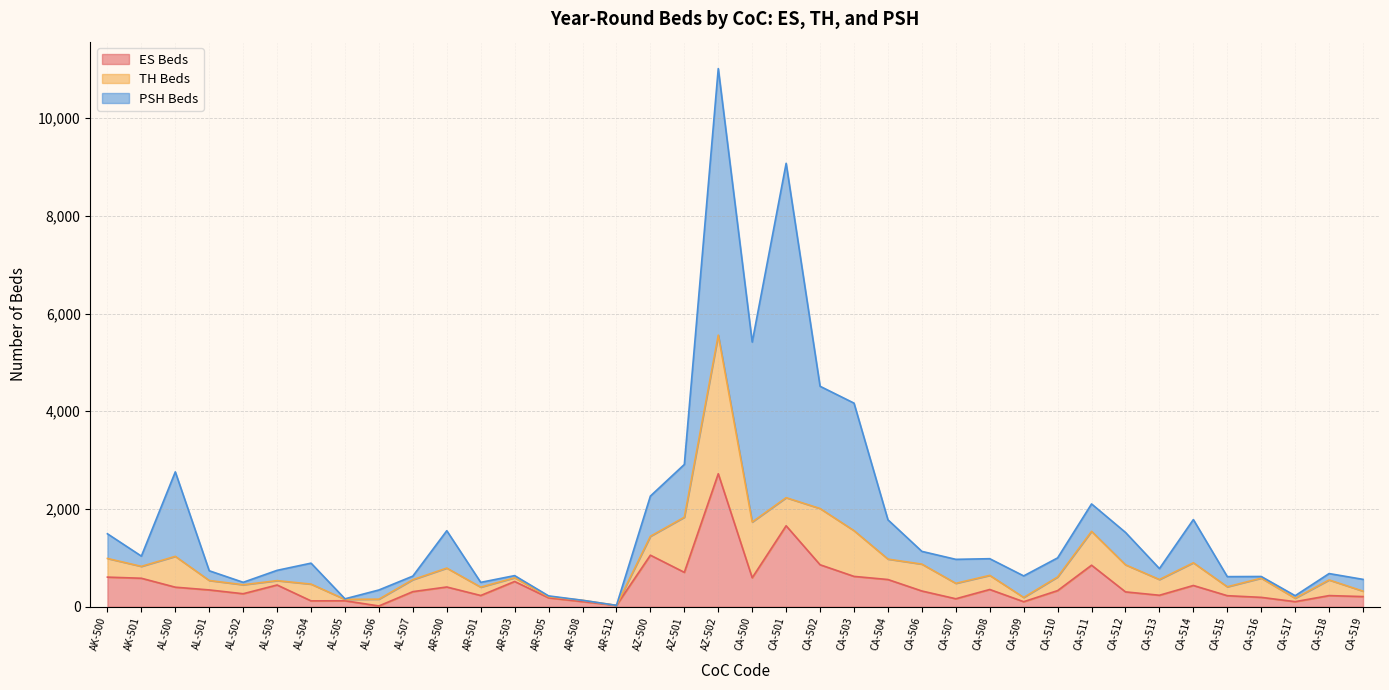

Rank the series at AL-504 from highest to lowest value.

PSH Beds, TH Beds, ES Beds